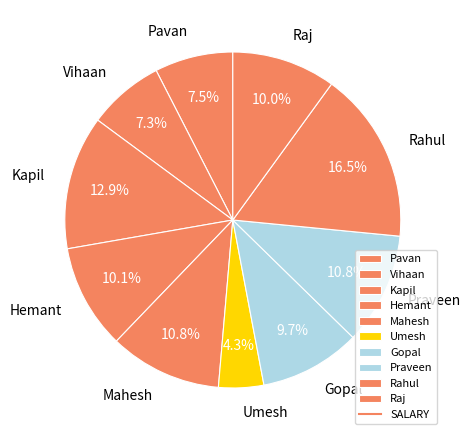

What percentage is NOT represented by Praveen?

89.2%